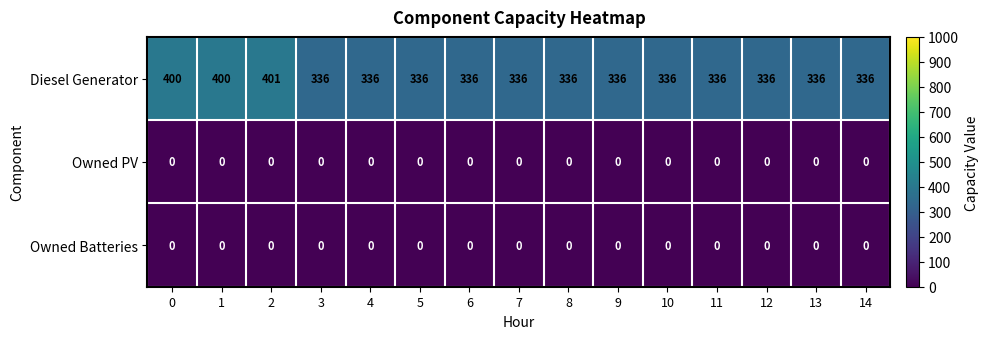

Which series has the largest total across all categories?

Diesel Generator